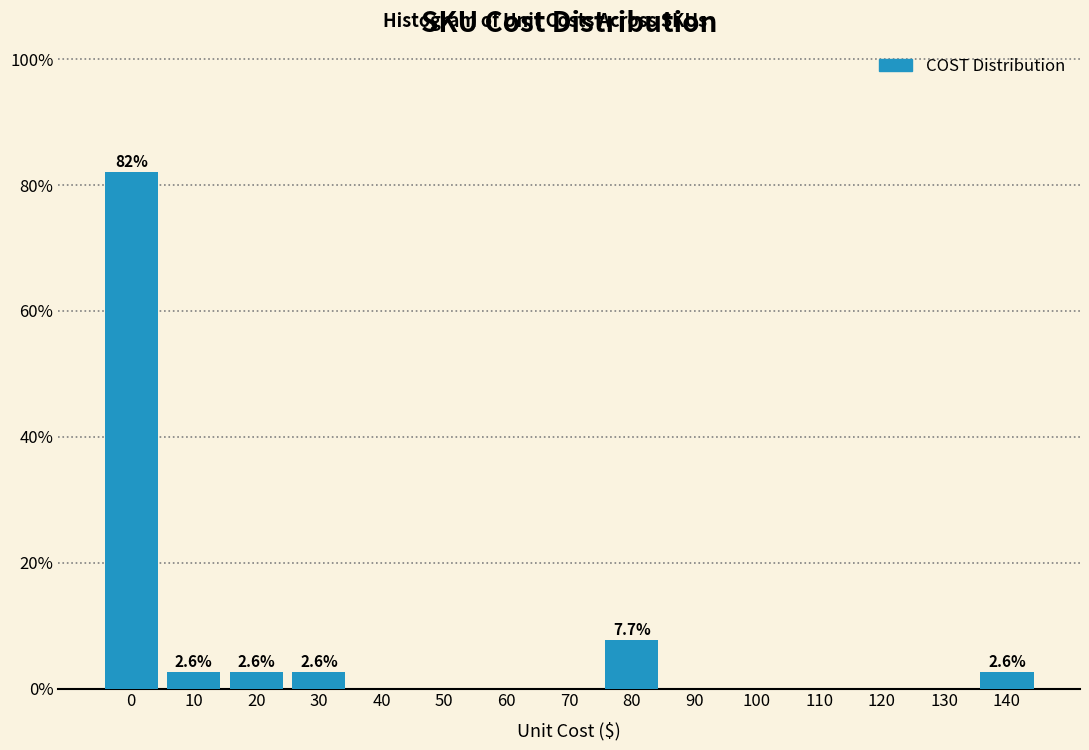

Reading left to right, transcribe all the data shown in this chart.

0=82.1	10=2.6	20=2.6	30=2.6	40=0.0	50=0.0	60=0.0	70=0.0	80=7.7	90=0.0	100=0.0	110=0.0	120=0.0	130=0.0	140=2.6